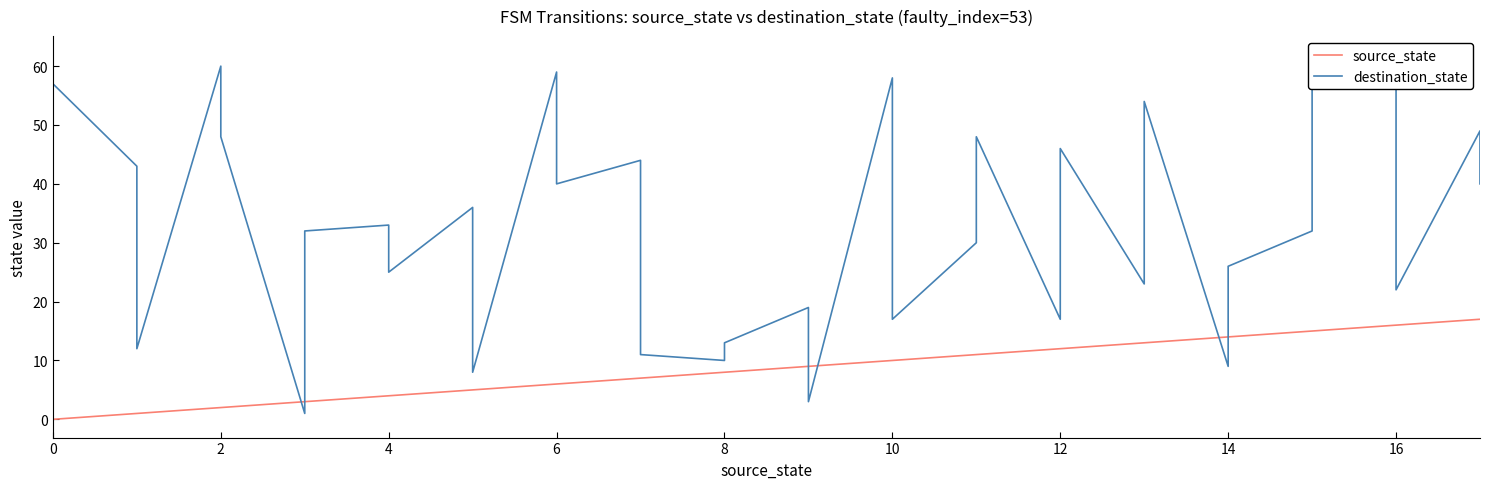

What is the sum of all destination_state values?

1180